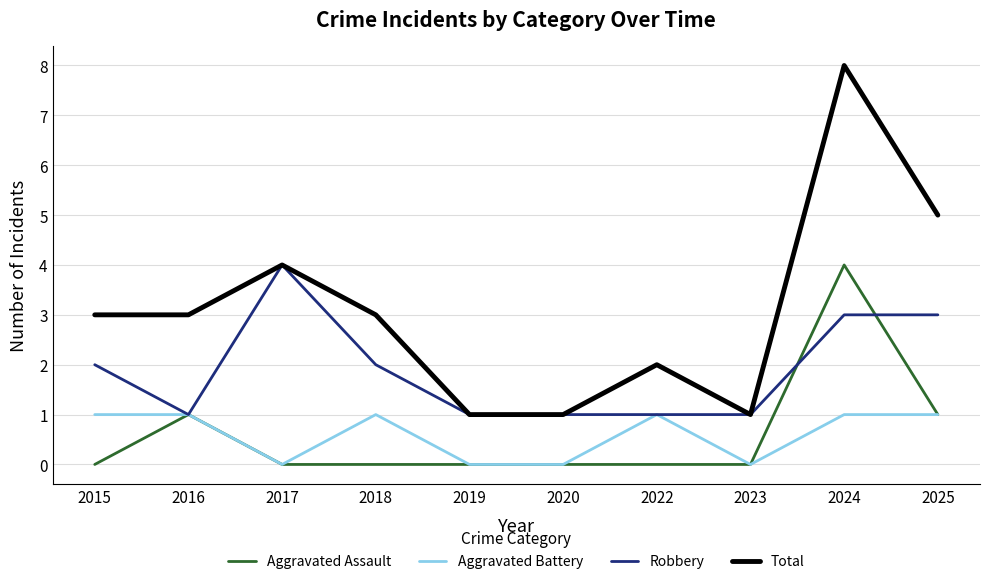

At which label is Total closest to 4?

2017